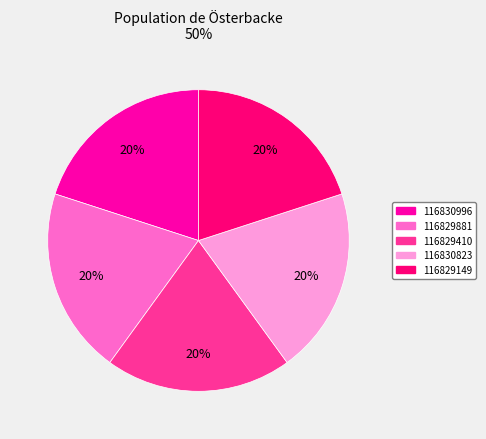

How many slices are in this pie chart?

5